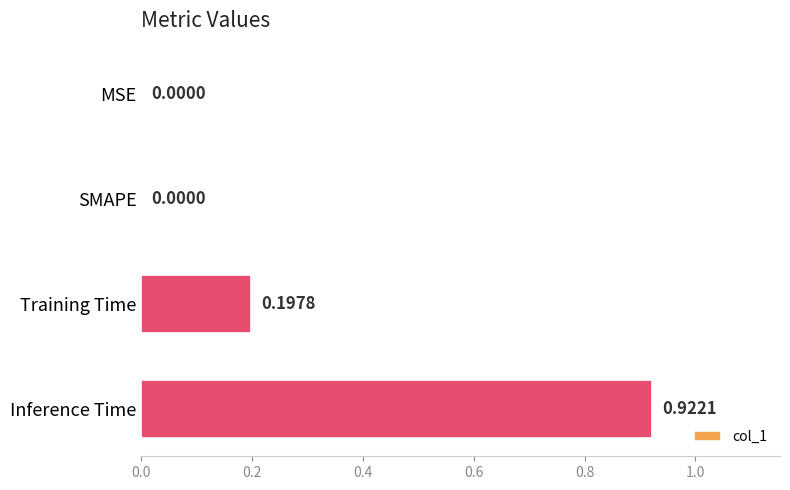

At which category does the chart reach its peak across all series?

Inference Time